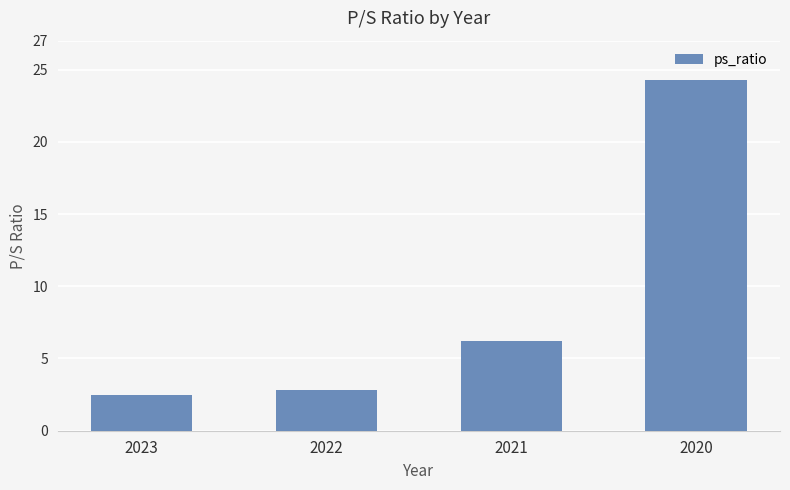

What is the minimum value shown in the chart?

2.5